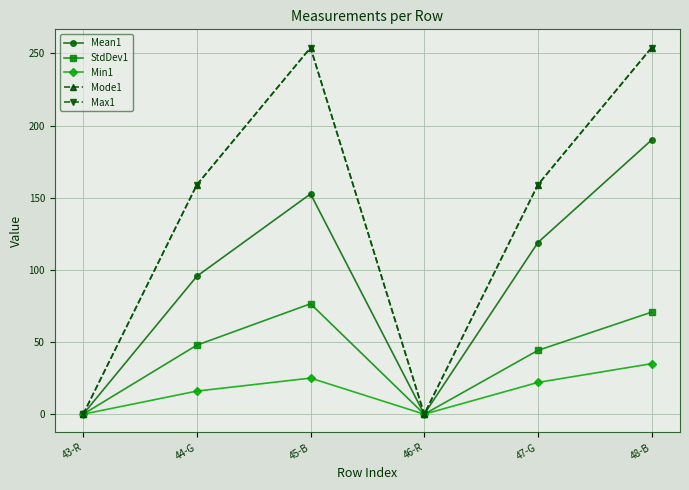

Is it true that Mode1 equals 399.6 at 45-B?

False